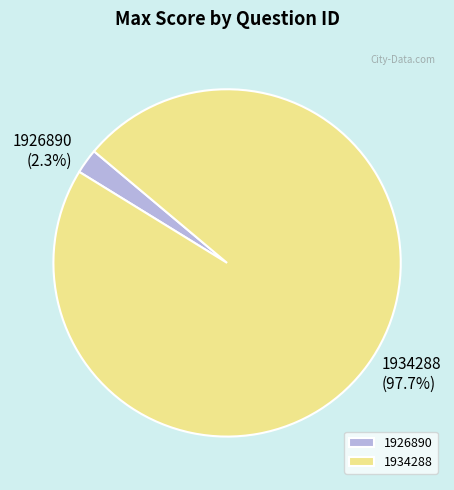

Which has a higher value, 1934288 or 1926890?

1934288